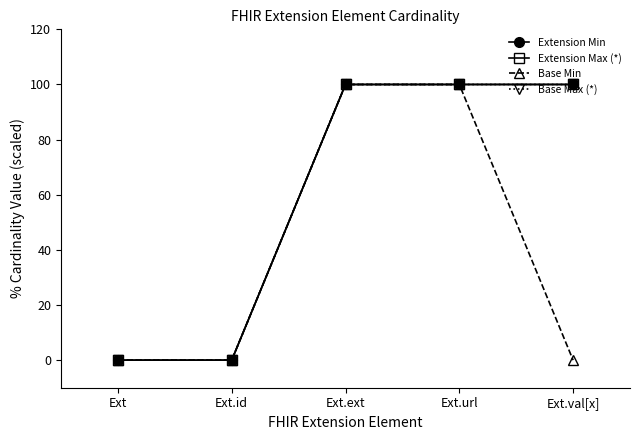

What is the total value across all series at Ext.ext?

400